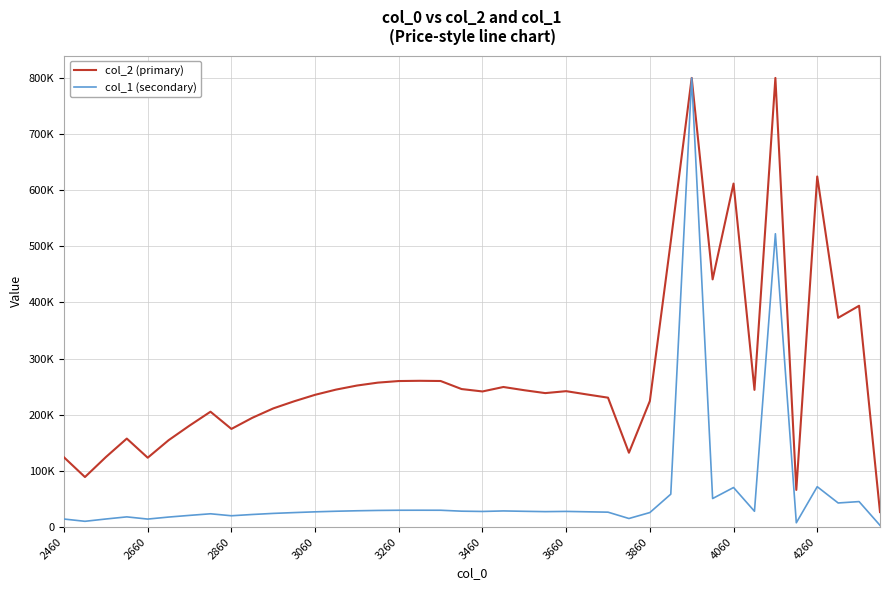

What are all the series names shown in the legend?

col_2 (primary), col_1 (secondary)